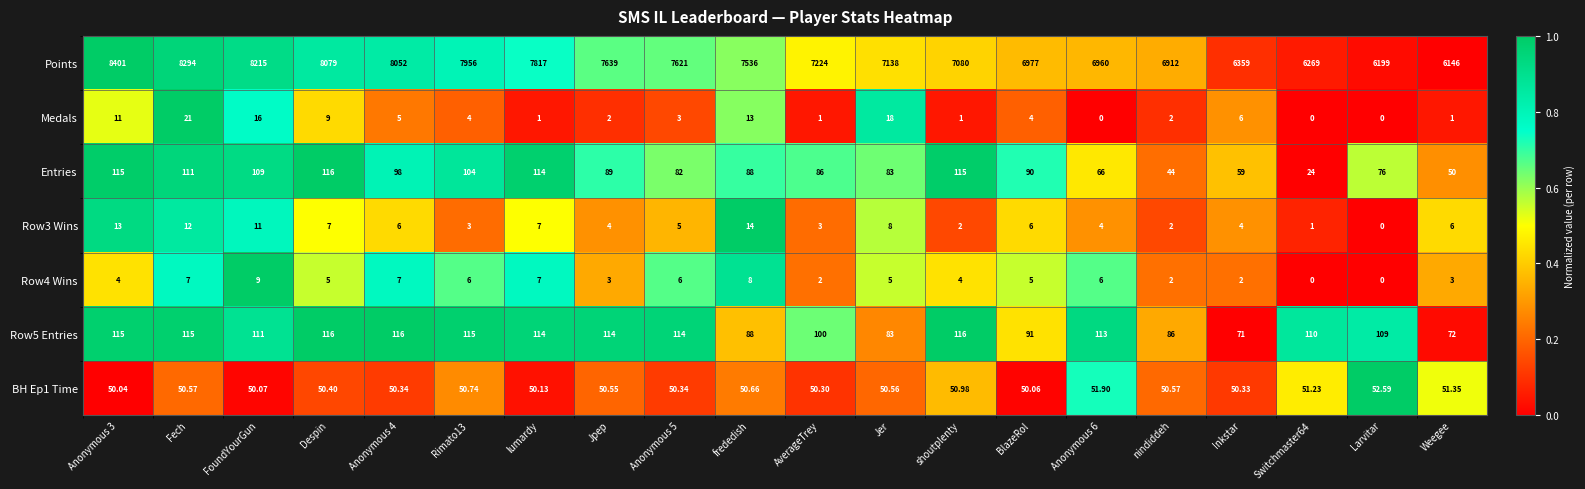

Is the value of Row4 Wins at Anonymous 3 greater than the value of Medals at FoundYourGun?

No